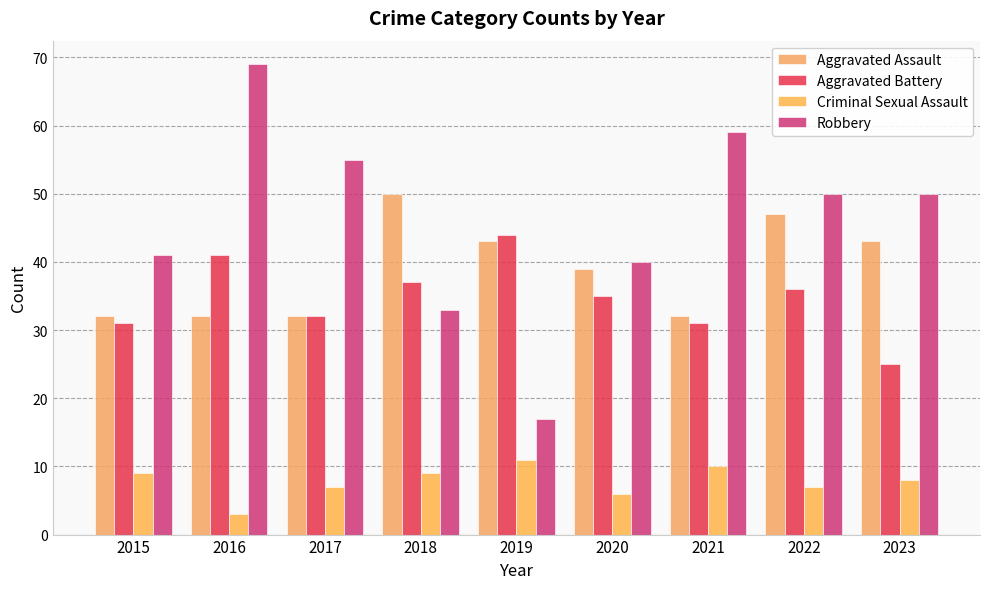

What is the smallest value displayed?

3